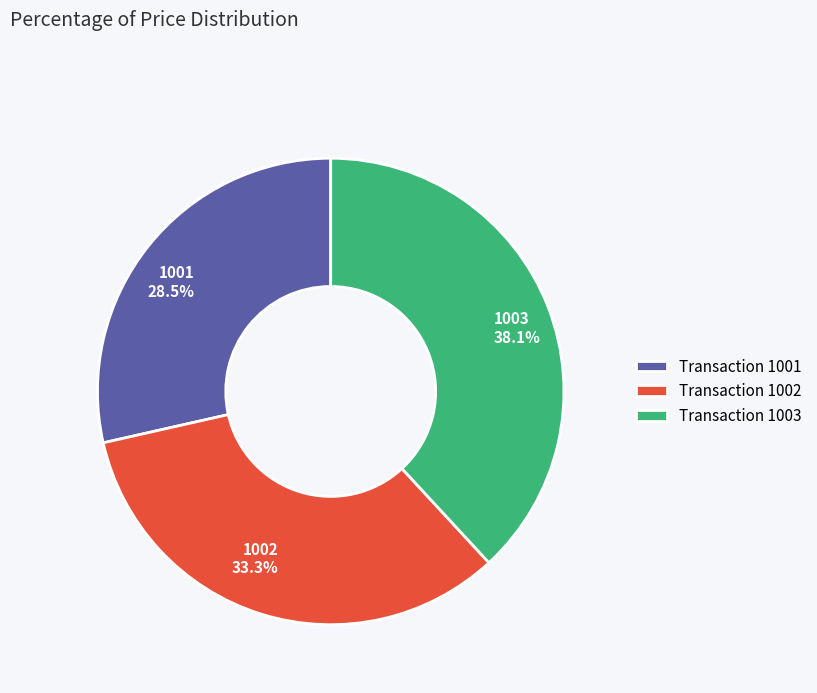

Is there any slice that represents more than half of the pie?

No